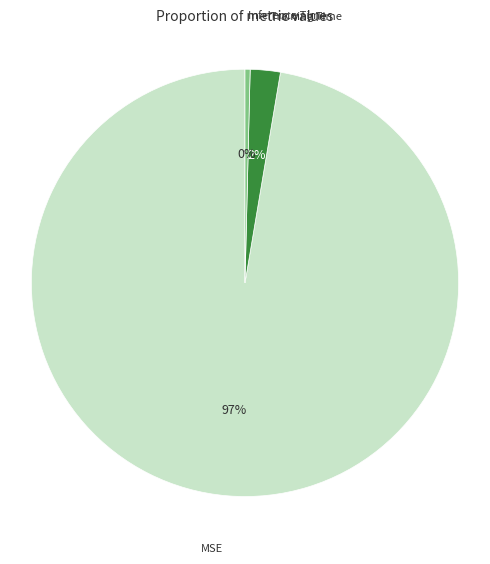

To the nearest percent, what percentage of the pie is Training Time?

2%